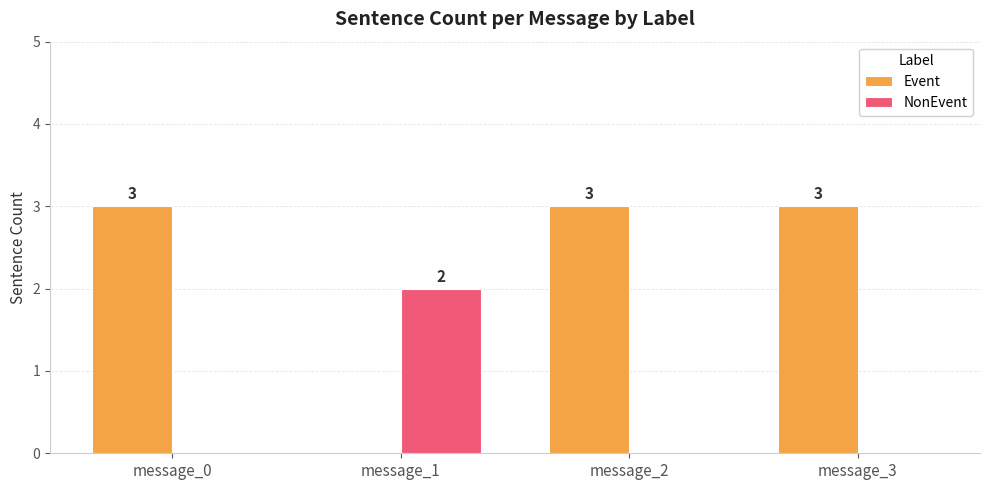

What is the sum of all Event values?

9